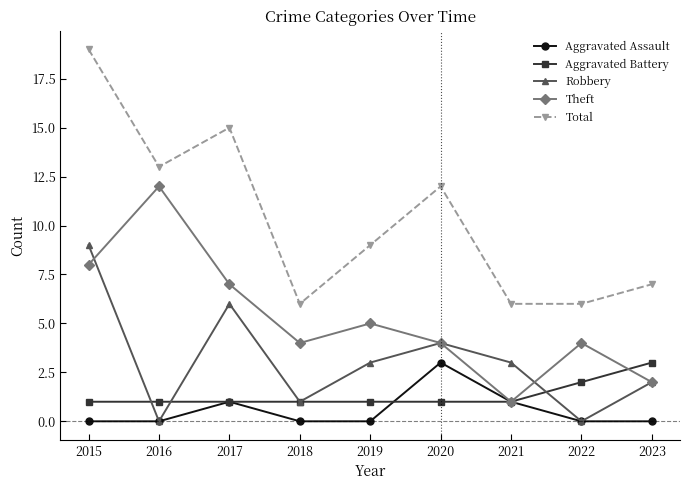

Which series has the largest total across all categories?

Total